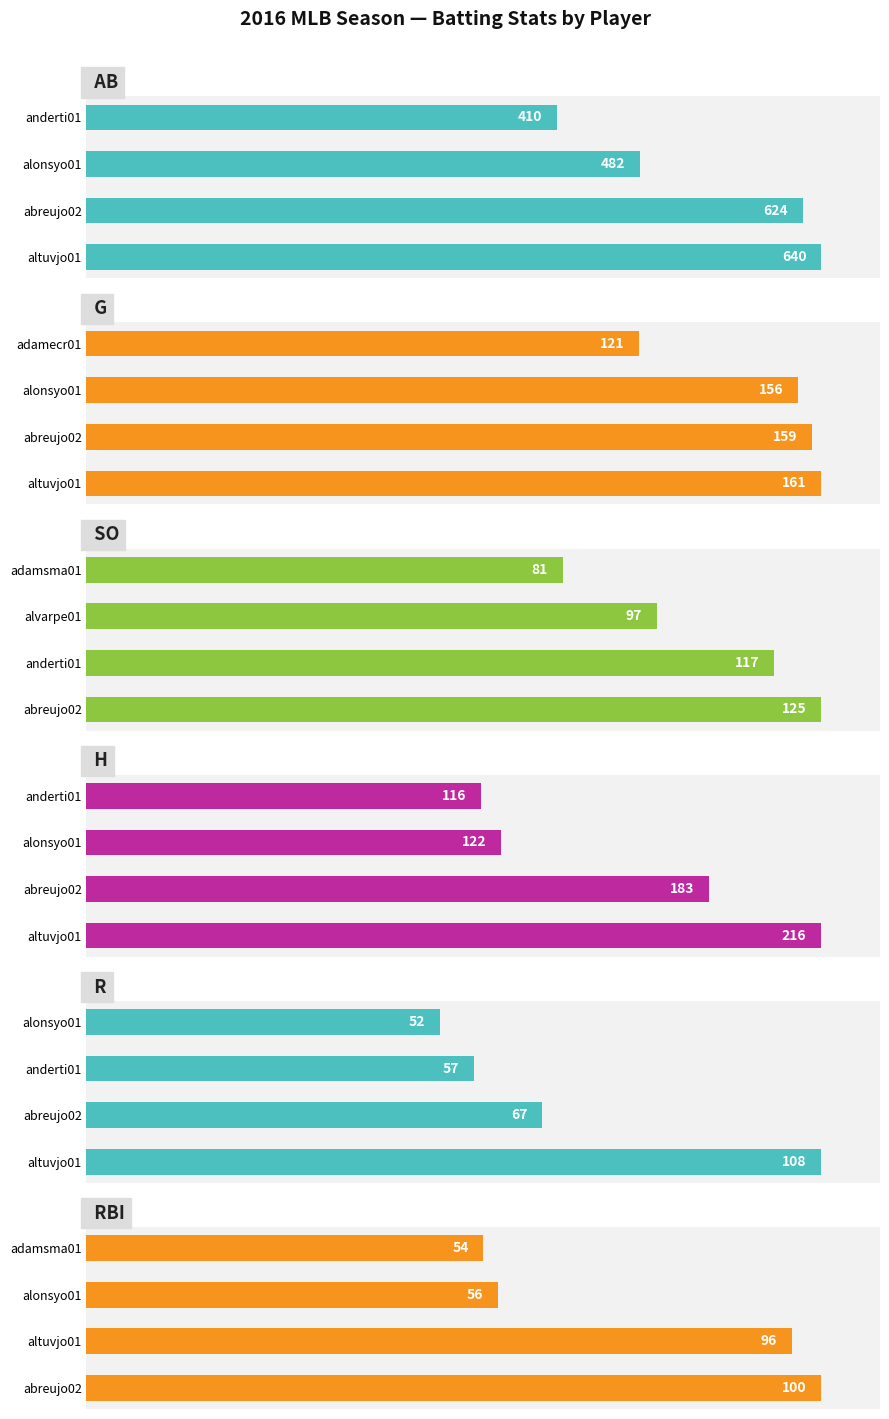

What is the highest value of the H series?

216